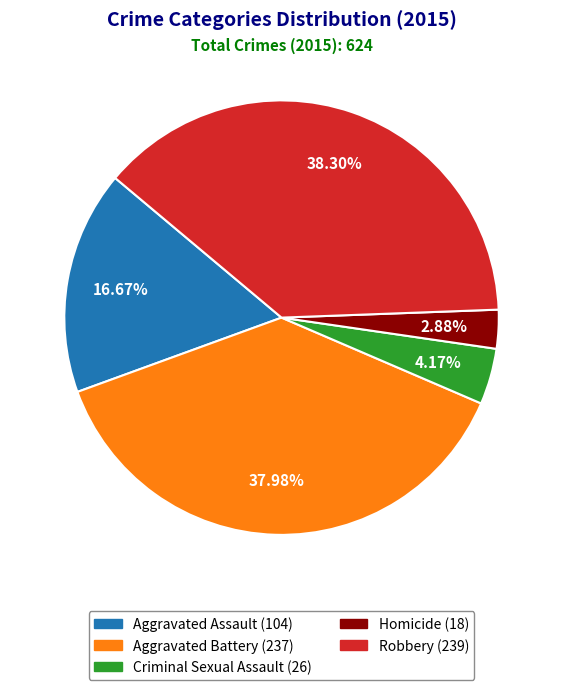

Does Robbery represent more than half of the total?

No